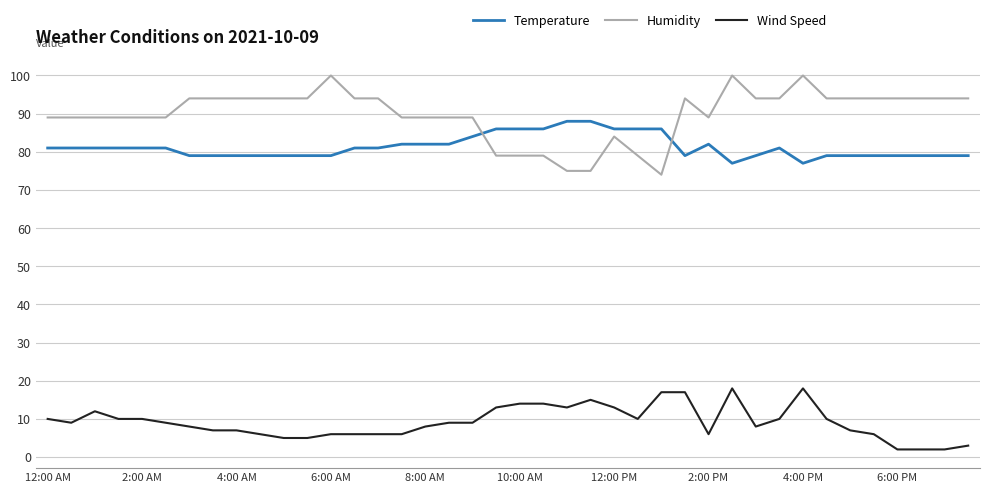

What is the maximum value shown in the chart?

100